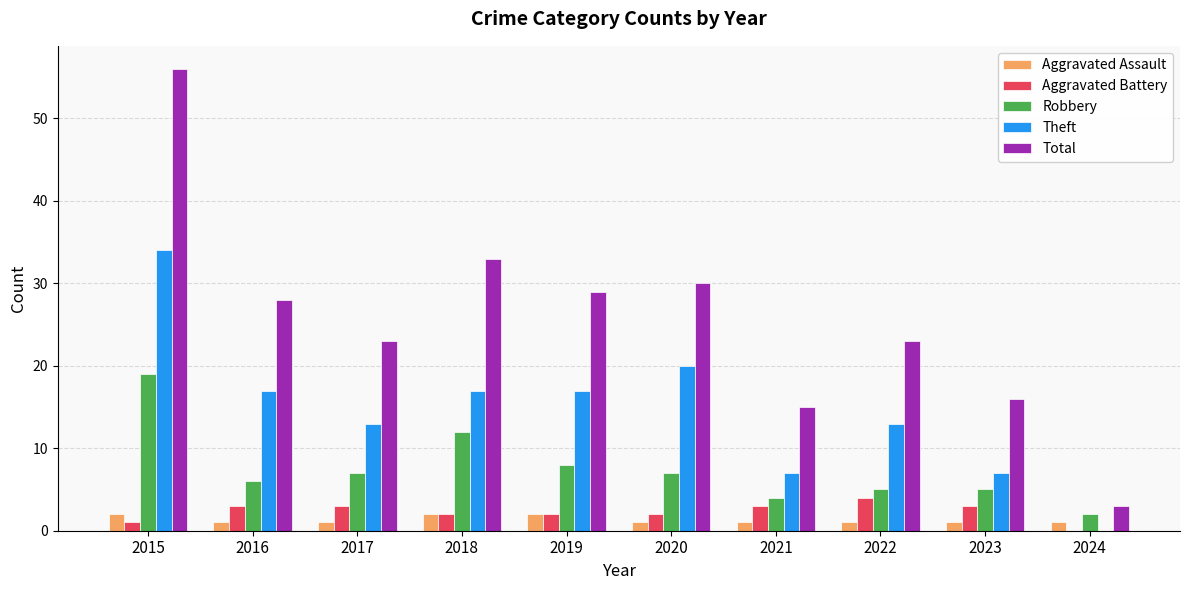

True or false: Aggravated Battery has a value of 7 at 2022.

False